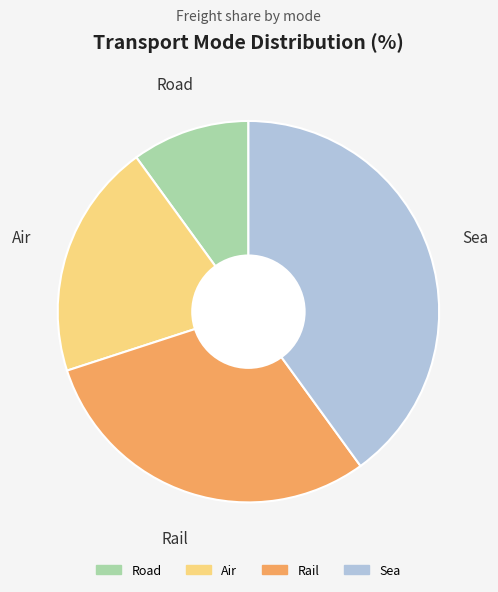

Approximately how many times larger is the value at Rail compared to Air?

1.5